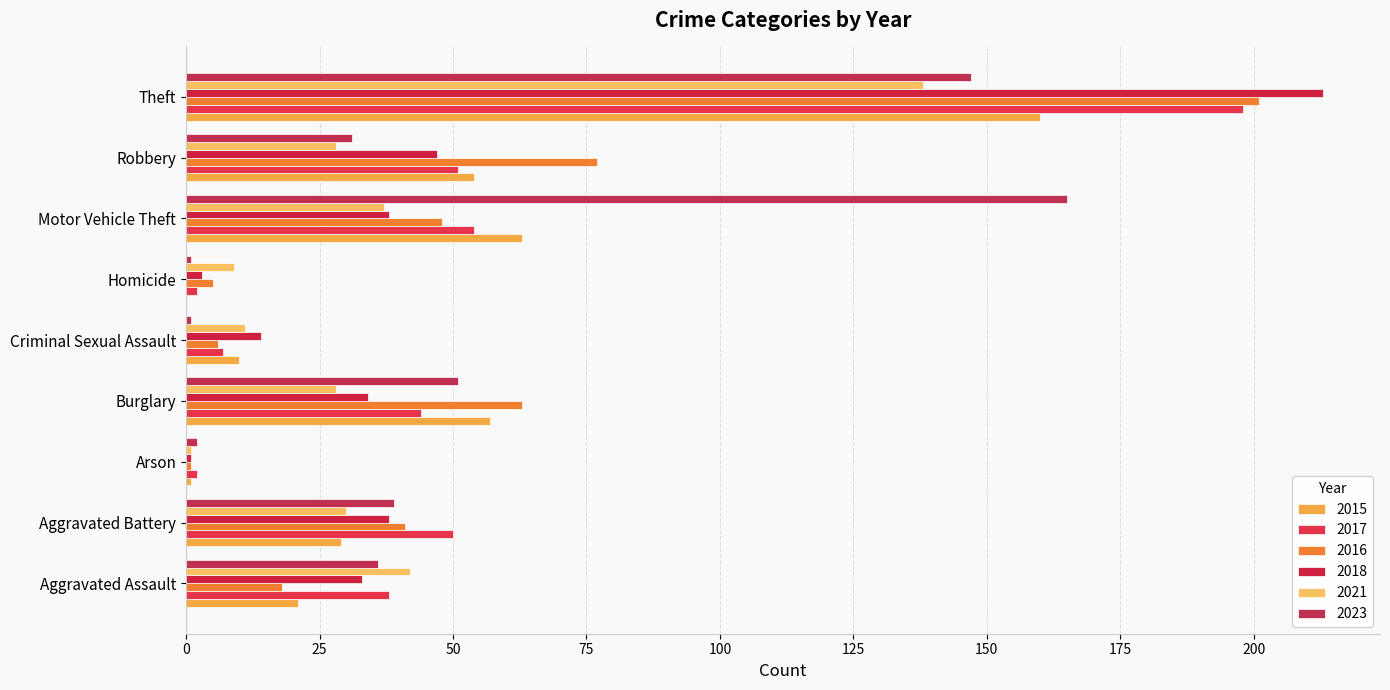

What position from the right is Theft?

1